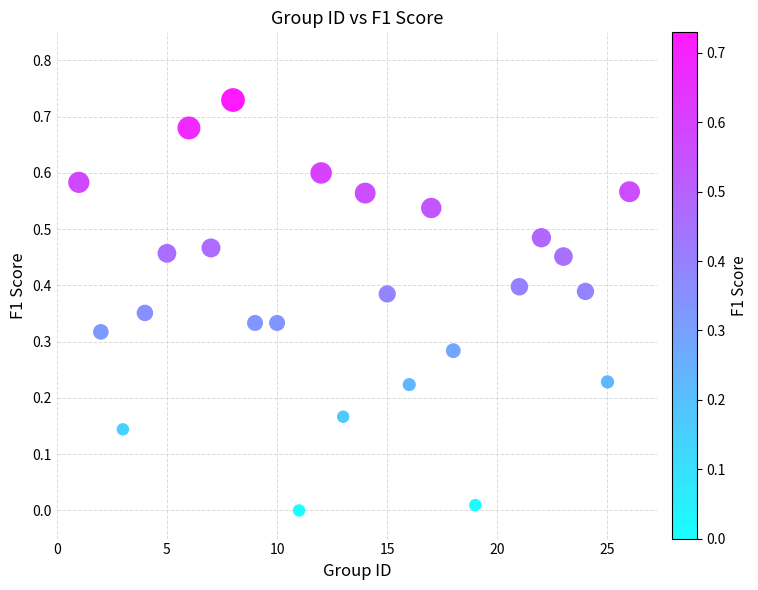

What is the range of X values (max minus min)?

25.0